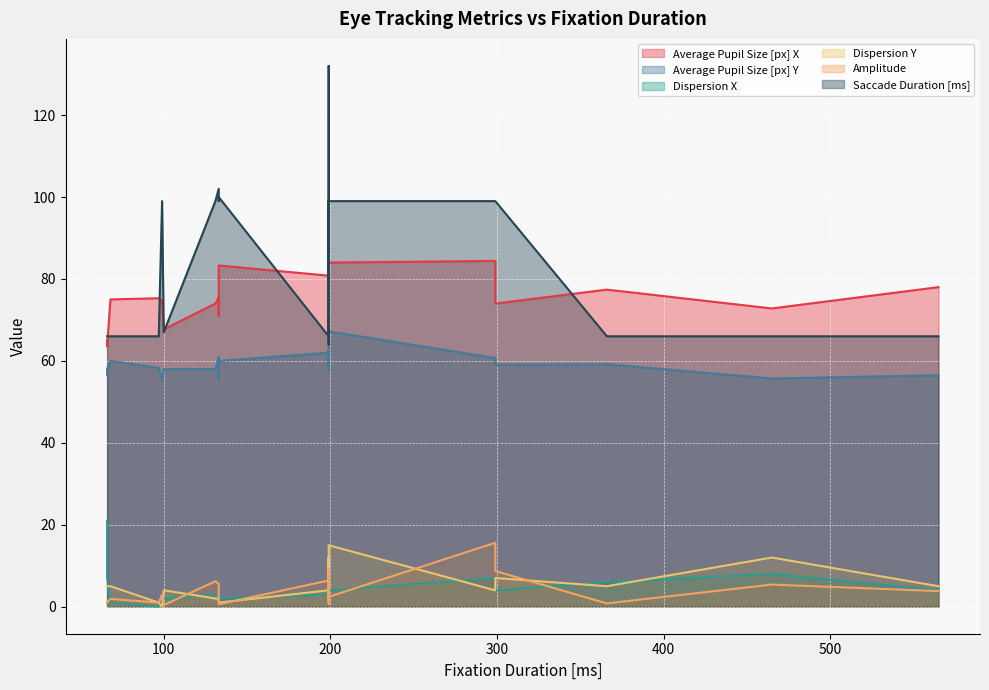

Between 199 and 299, which is larger?

299